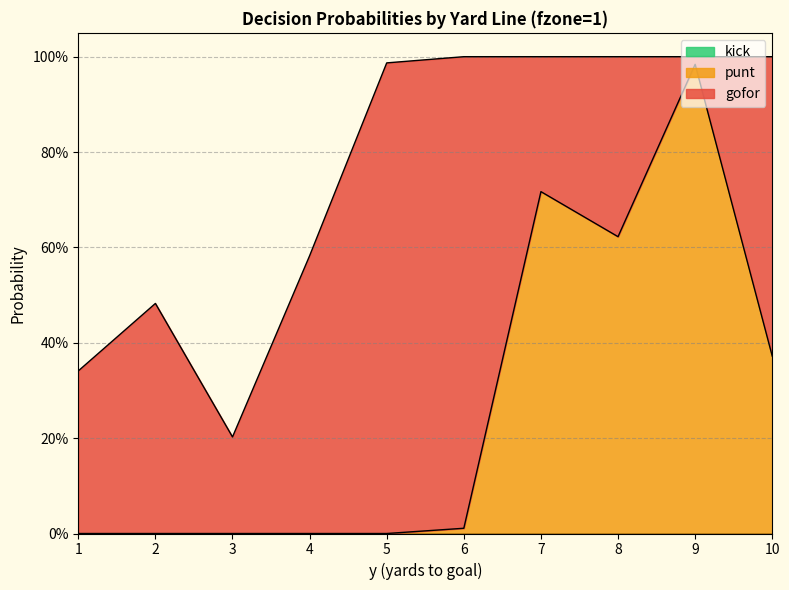

At which label does gofor reach its peak?

6